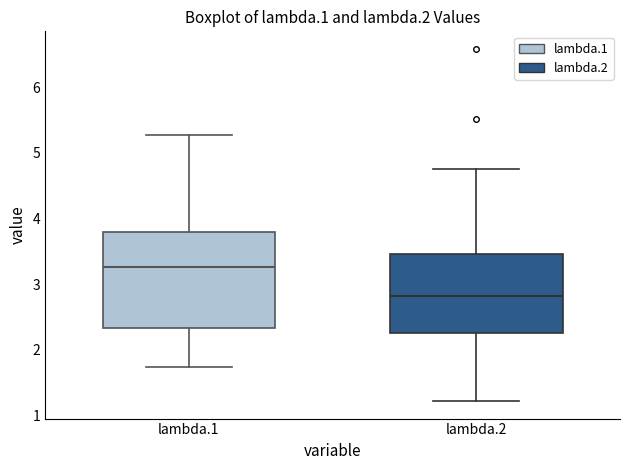

Reading left to right, transcribe this box plot: for each box, give where its median line is, the range the box spans, and where its two whiskers end, as read against the y-axis. The values are not printed on the chart, so give them approximately, as read against the axis.

lambda.1: median 3.3, box 2.3 to 3.8, whiskers 1.7 to 5.3
lambda.2: median 2.8, box 2.3 to 3.5, whiskers 1.2 to 4.7